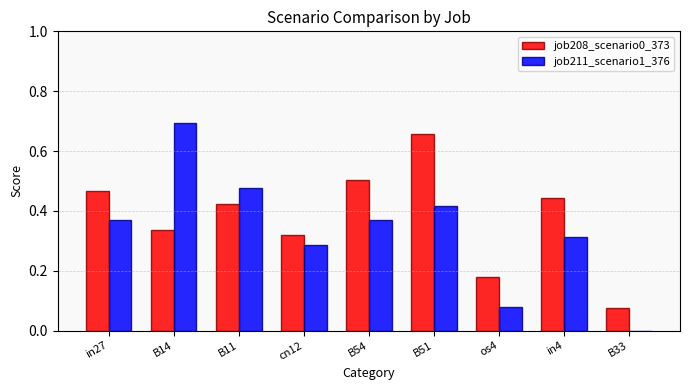

At which category is the sum across all series the highest?

B51